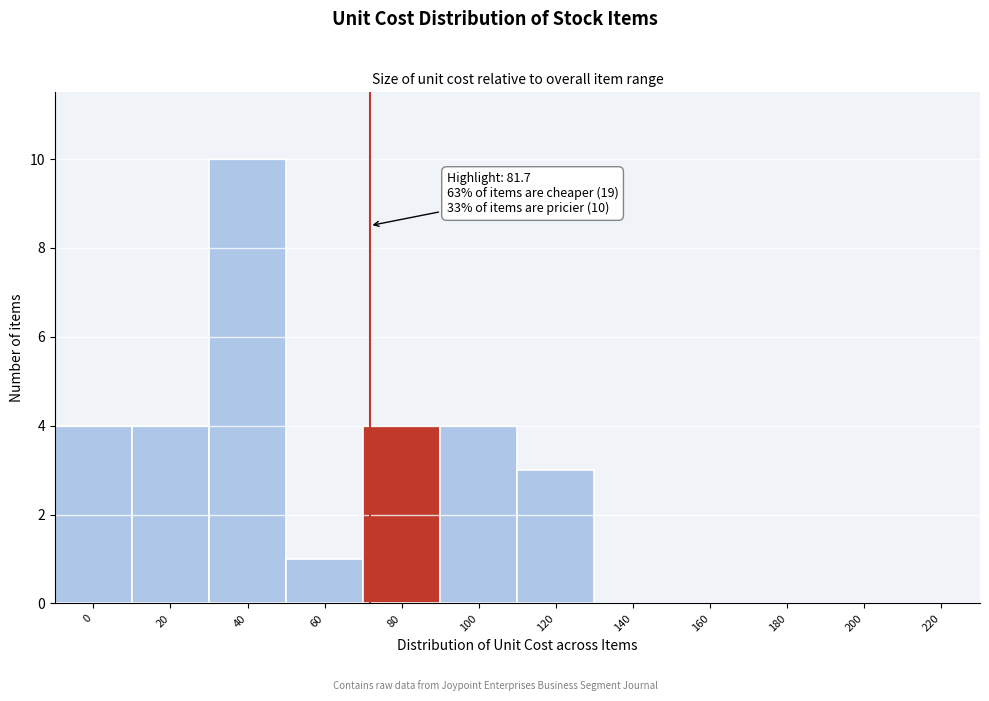

Reading left to right, list all the values displayed in this chart.

0=4	20=4	40=10	60=1	80=4	100=4	120=3	140=0	160=0	180=0	200=0	220=0